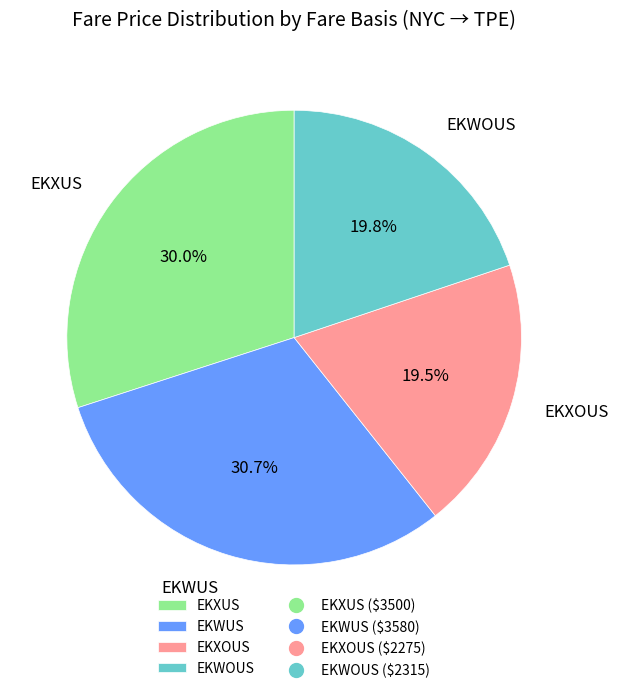

Is there a majority slice in this chart?

No